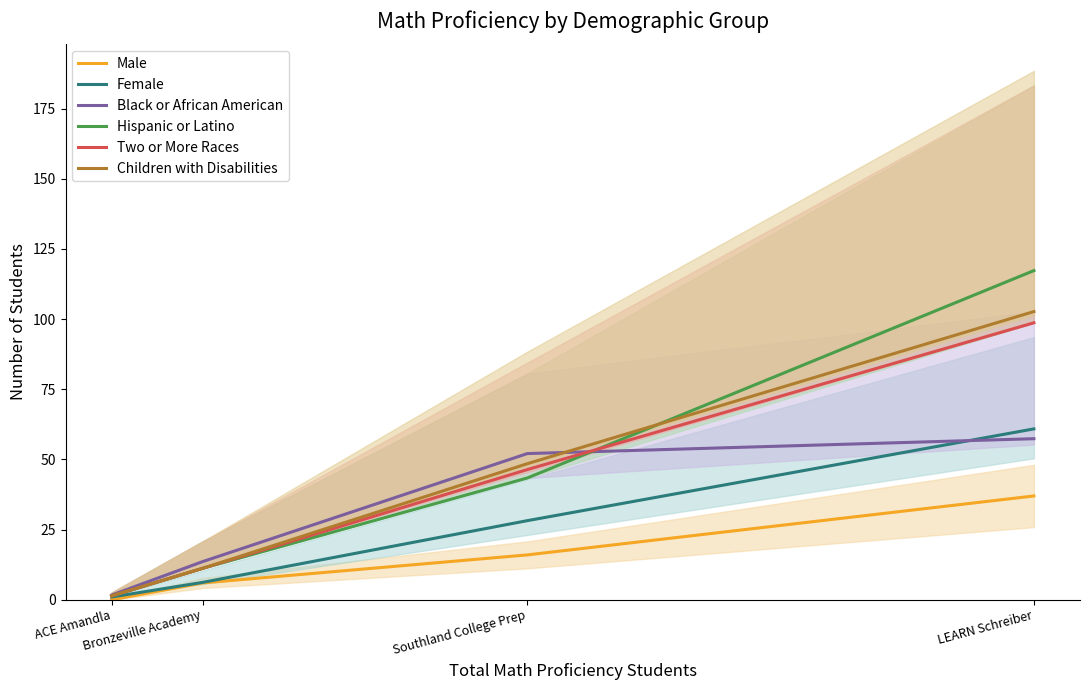

What is the spread (max minus min) of values at Bronzeville Academy?

7.6